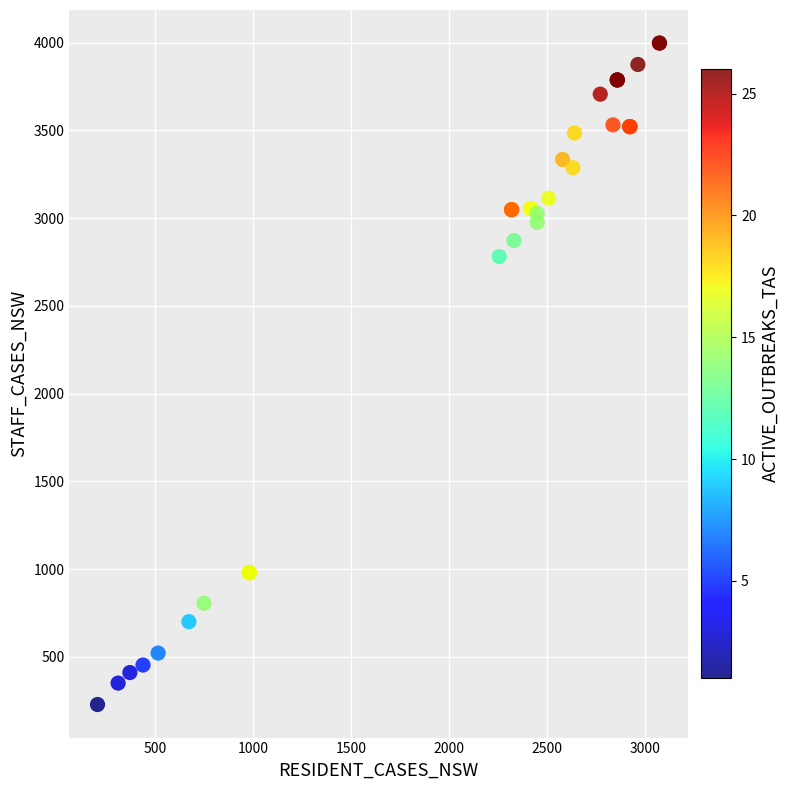

What Y value in the scatter plot is closest to 2113?

2781